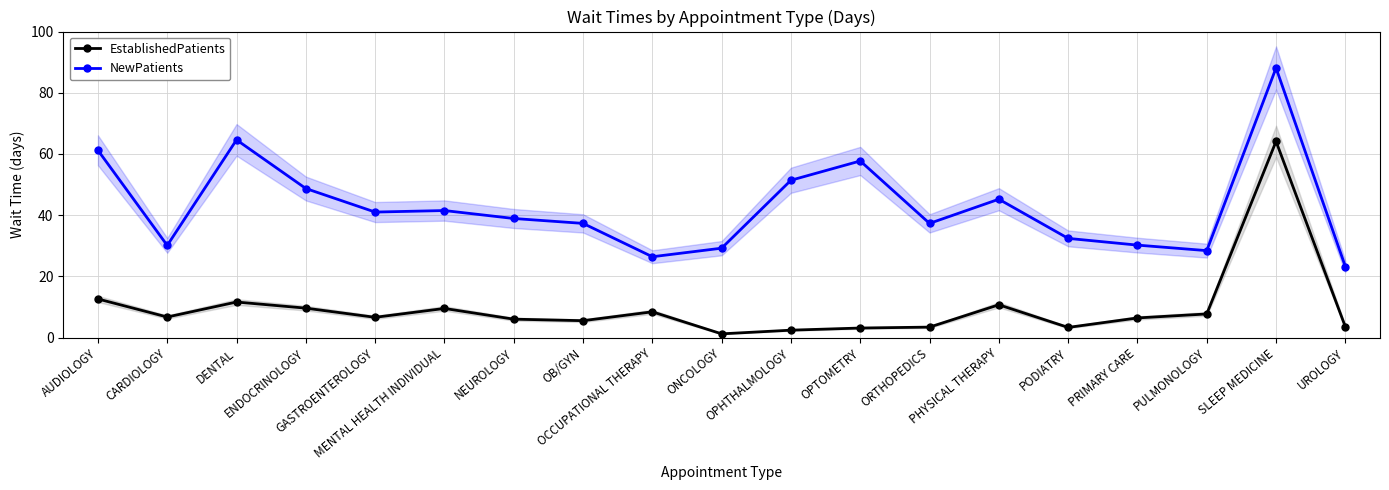

The value of NewPatients at SLEEP MEDICINE is 31.1. True or false?

False